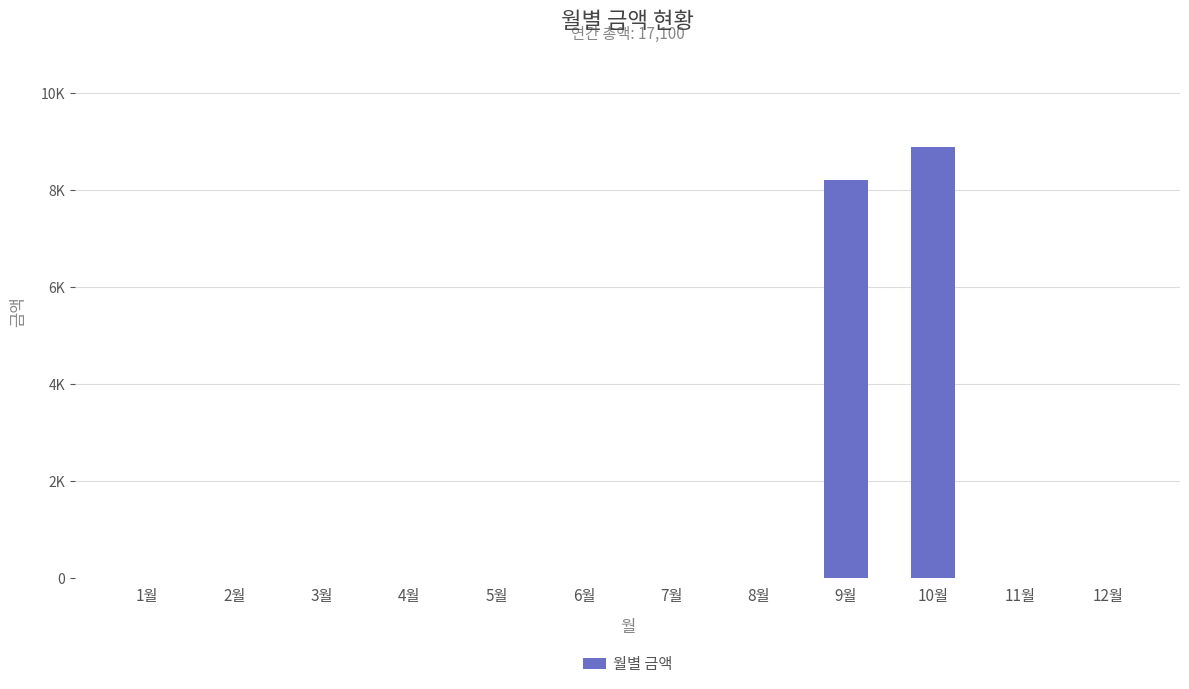

What is the difference between the maximum and minimum values?

8890